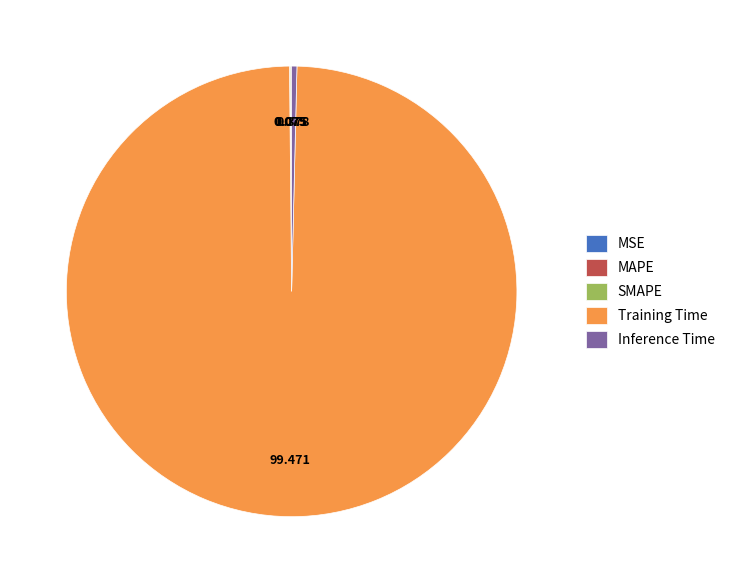

Is there any slice that represents more than half of the pie?

Yes